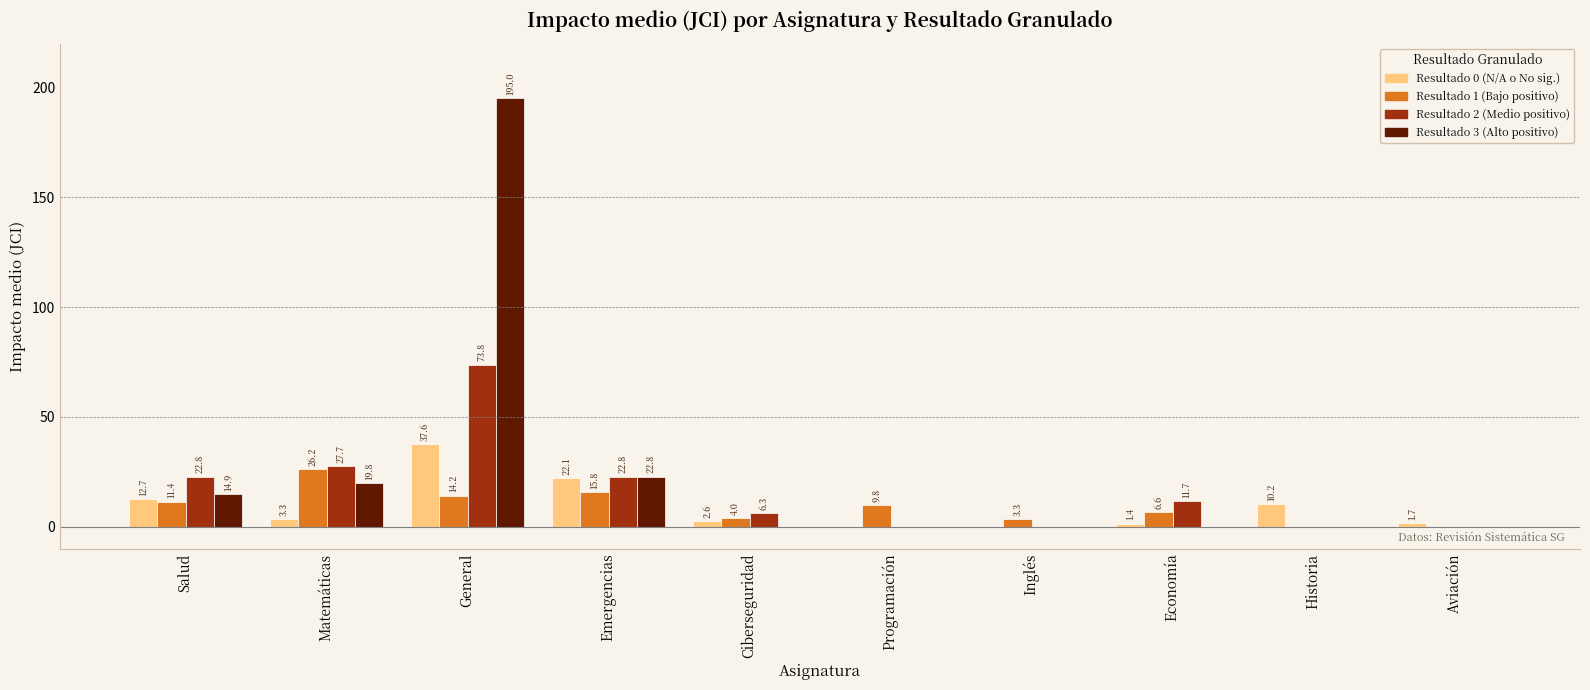

What are all the series names shown in the legend?

Resultado 0 (N/A o No sig.), Resultado 1 (Bajo positivo), Resultado 2 (Medio positivo), Resultado 3 (Alto positivo)